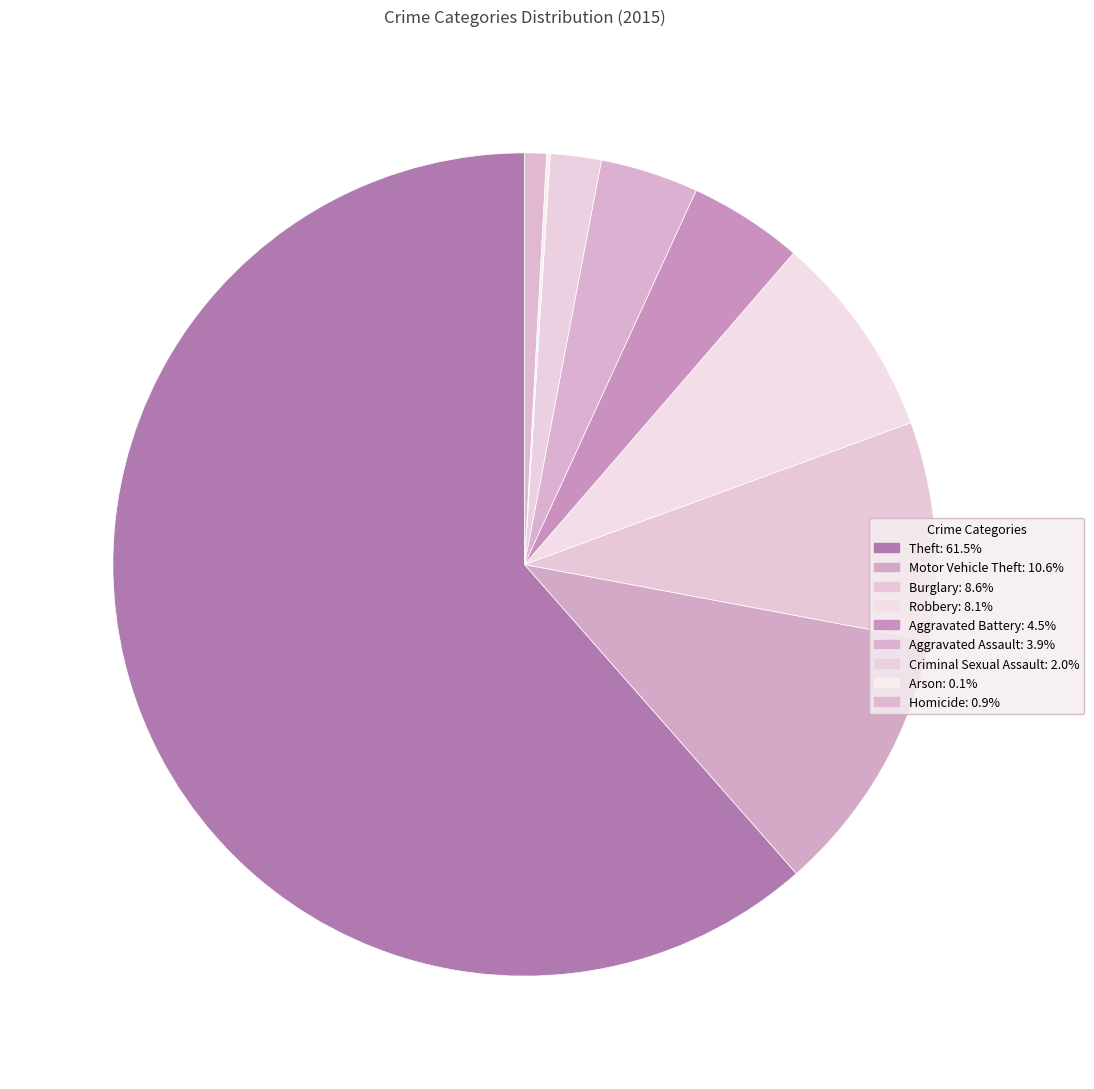

To the nearest percent, what is the average slice percentage?

11%